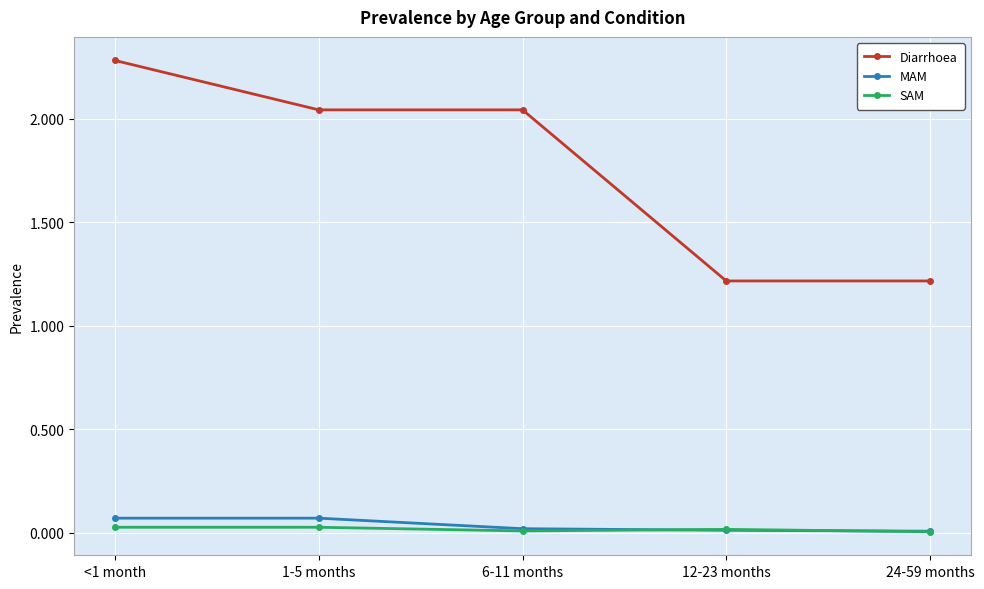

Does the chart have visible grid lines?

Yes